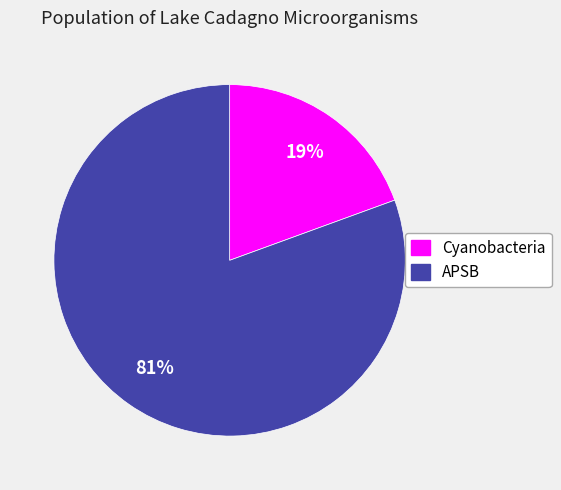

True or false: APSB accounts for 81% of the total.

True